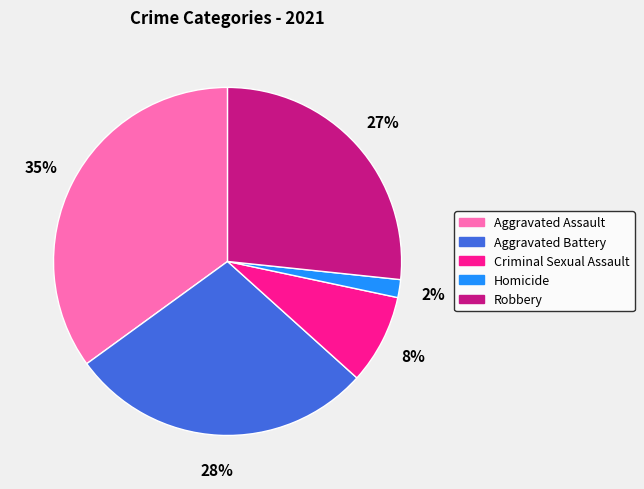

True or false: Aggravated Assault accounts for 28% of the total.

False